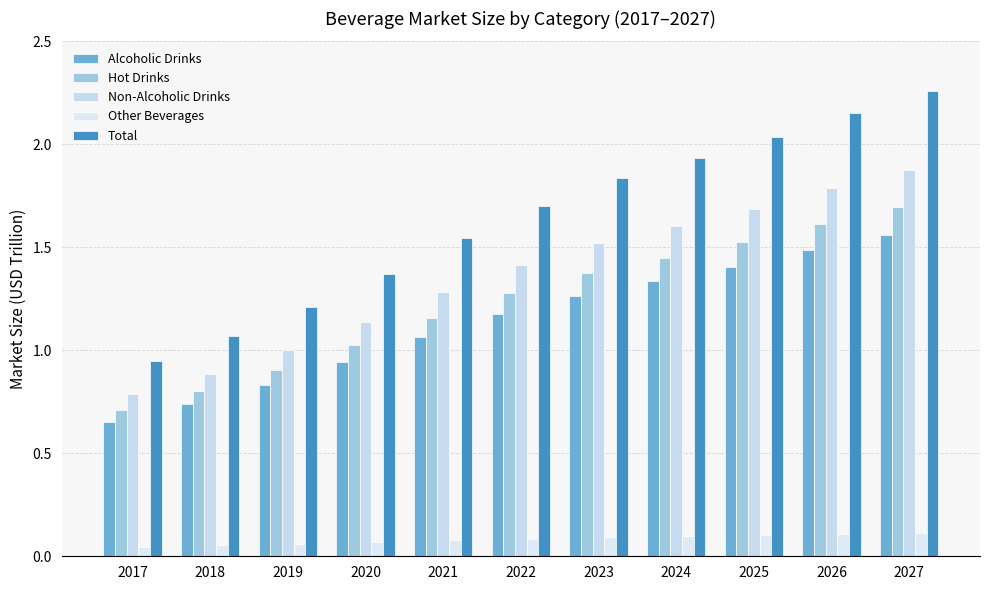

What is the sum of the Non-Alcoholic Drinks values at 2018 and 2025?

2.6